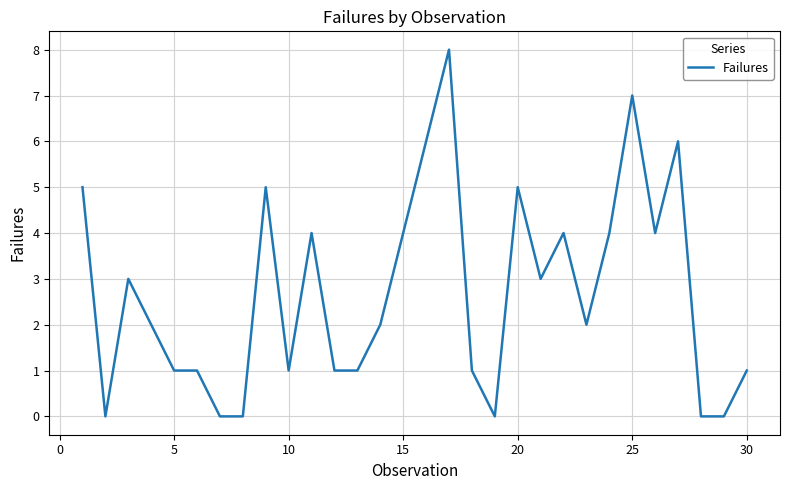

Is this an area chart (filled region under the line)?

No